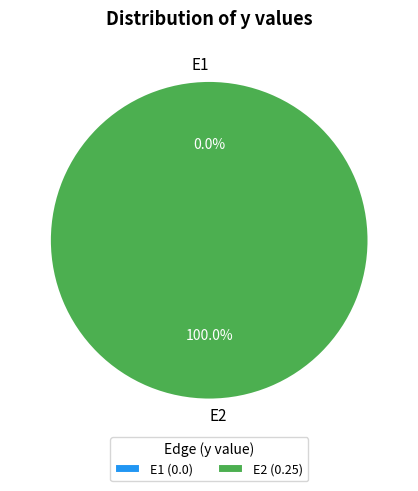

Count the number of slices in the pie.

2